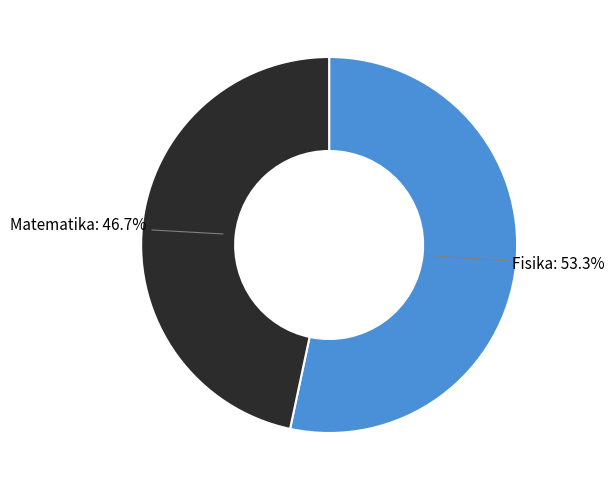

How much of the chart is everything except Fisika?

46.7%